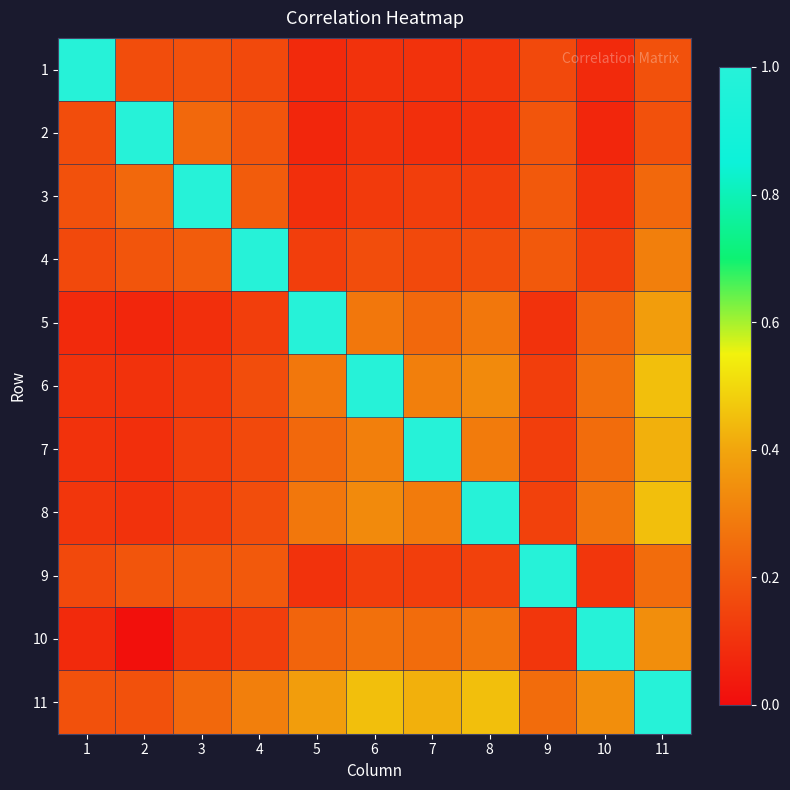

Which series has the largest range (max minus min)?

10